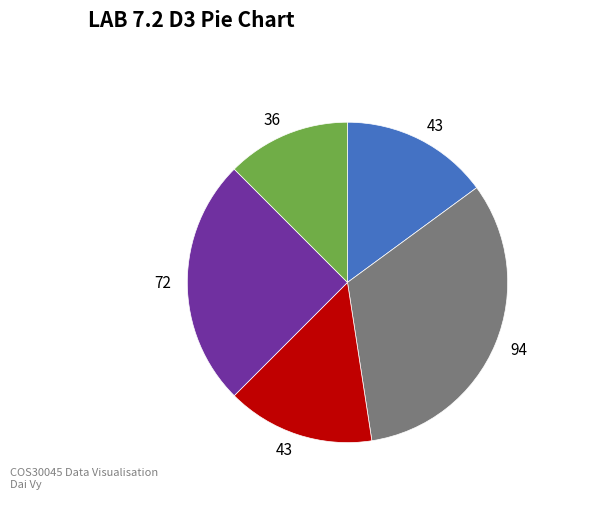

Is there any slice that represents more than half of the pie?

No